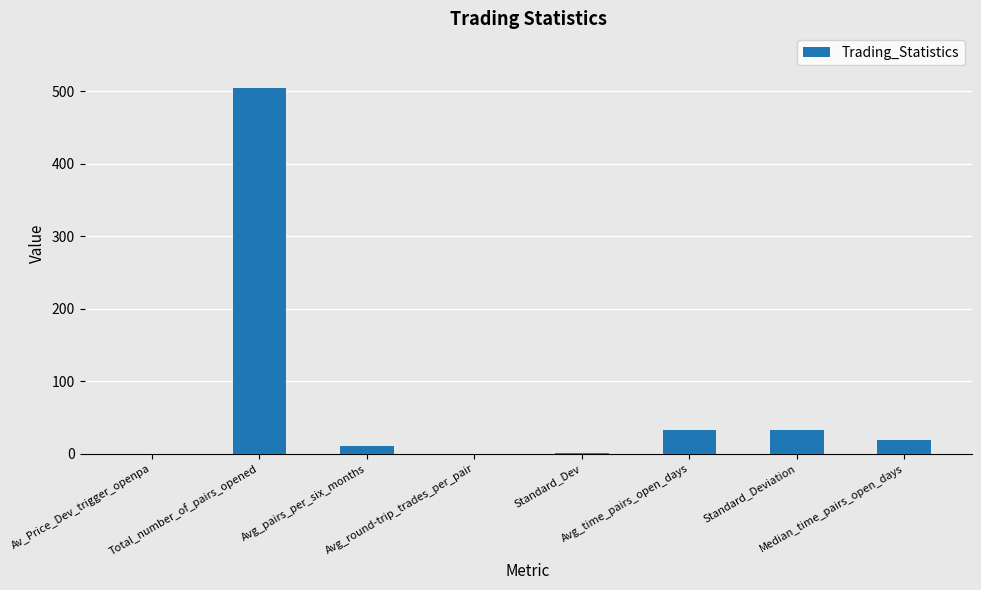

How many data points does each series have?

8